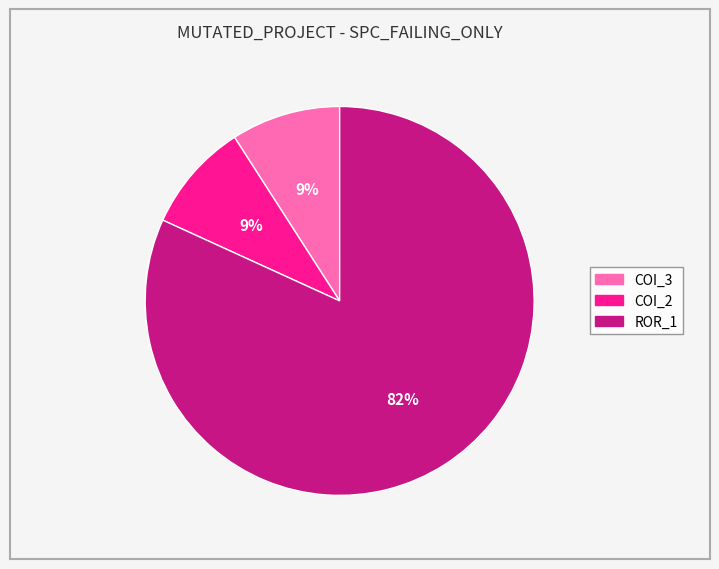

Does any single category account for the majority?

Yes